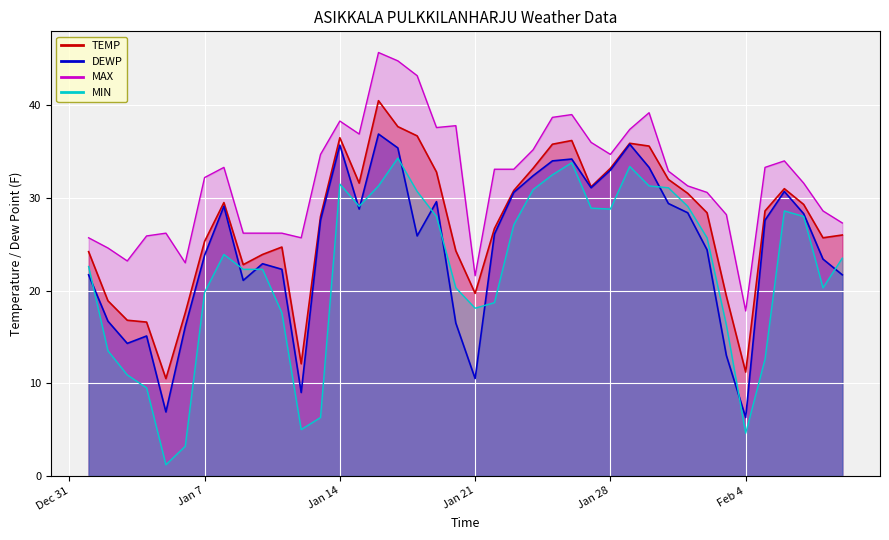

Where is the first local minimum for TEMP?

2025-01-05